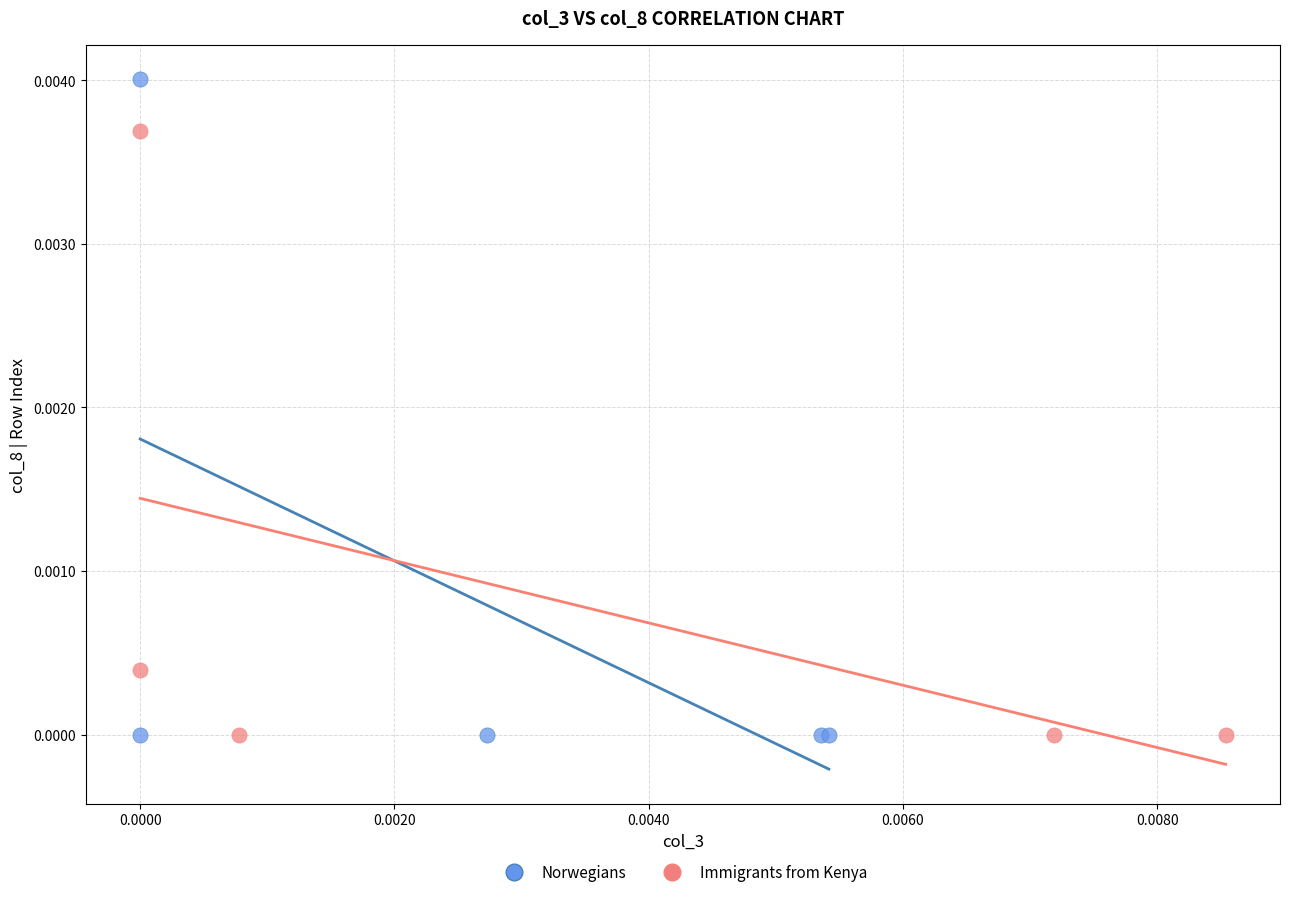

Which series contains the highest Y value?

Norwegians